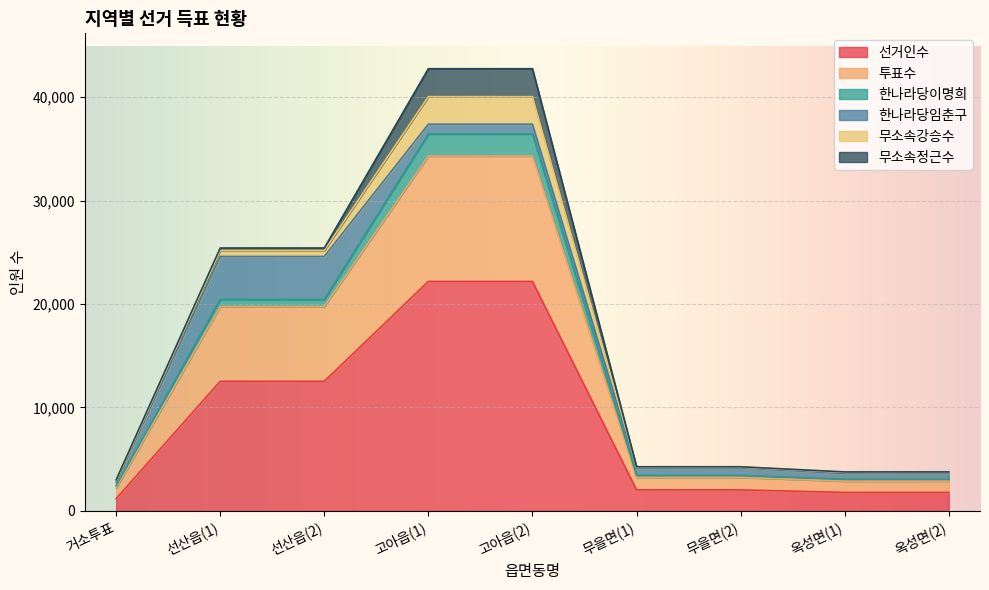

How many times do 한나라당임춘구 and 한나라당이명희 cross each other?

2